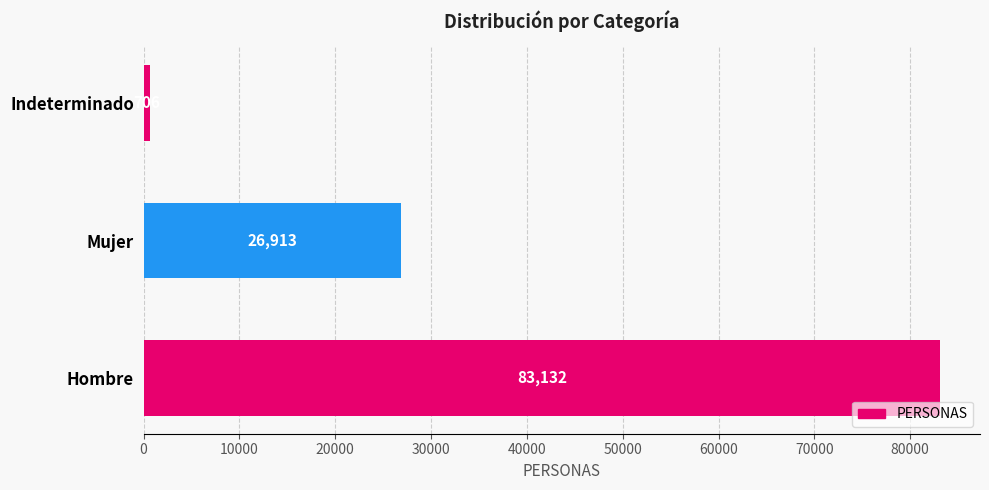

List the labels in order of value, smallest first.

Indeterminado, Mujer, Hombre